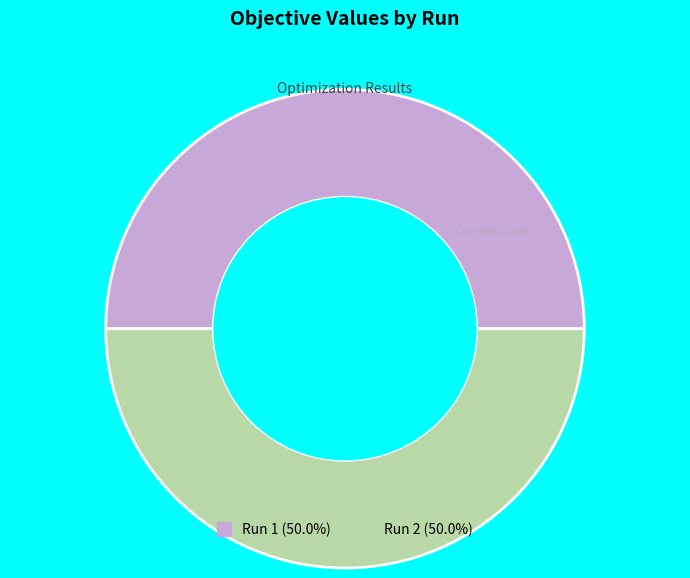

Do Run 1 and Run 2 together represent more than half of the pie?

Yes